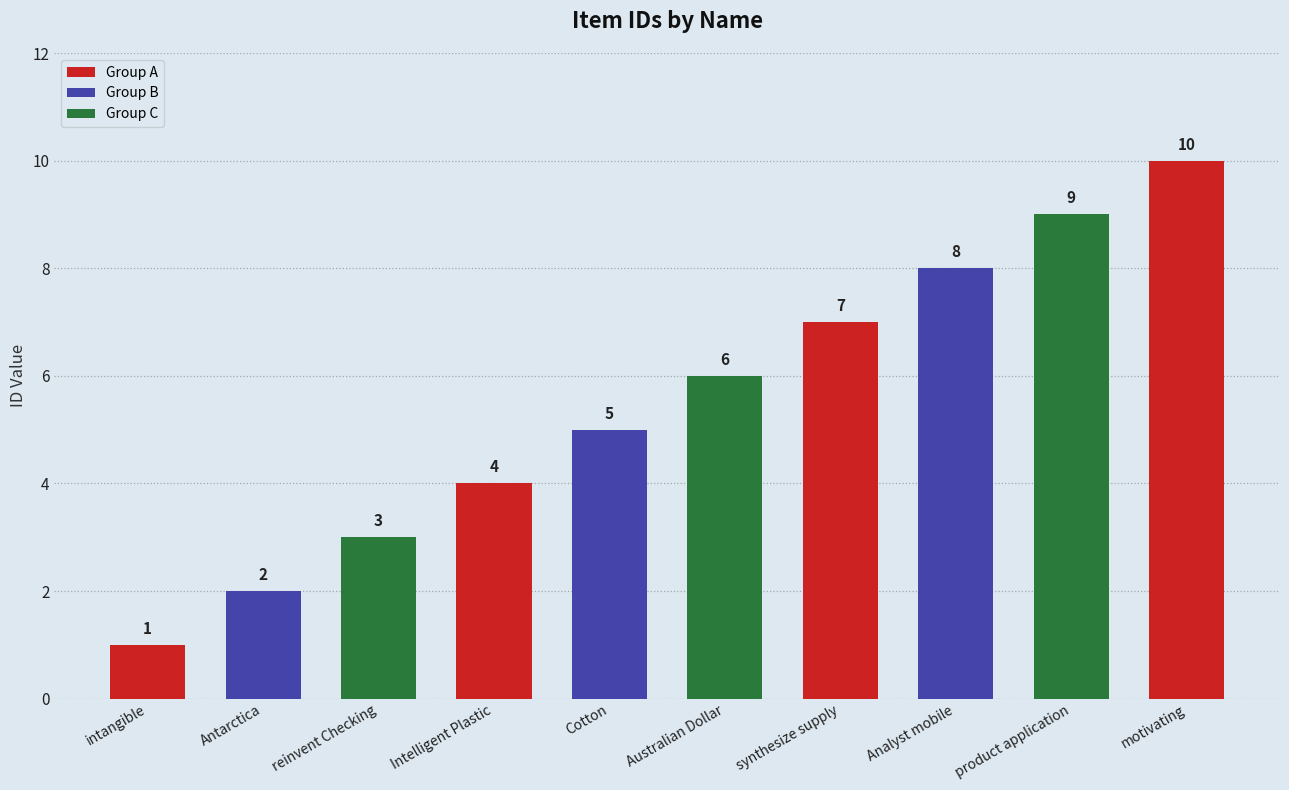

What is the difference between the values at intangible and synthesize supply?

6